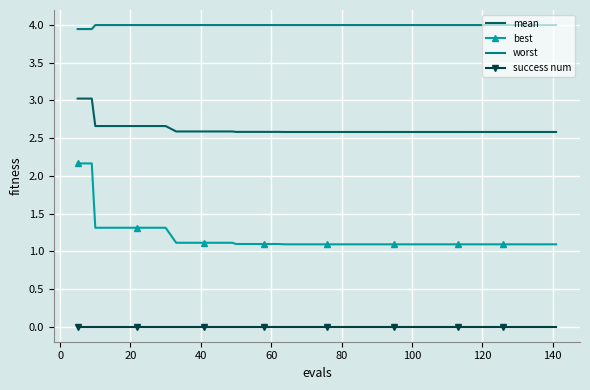

Which series has the widest spread of values?

best